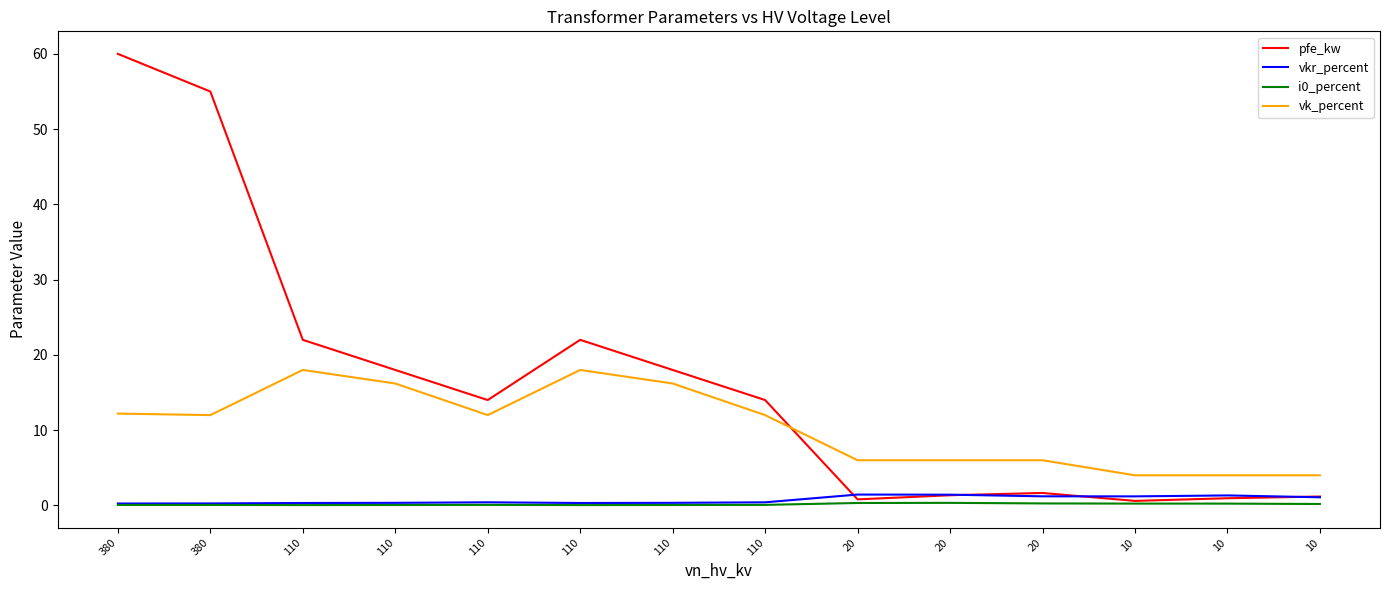

True or false: vkr_percent has a value of 1.1 at 10.

True